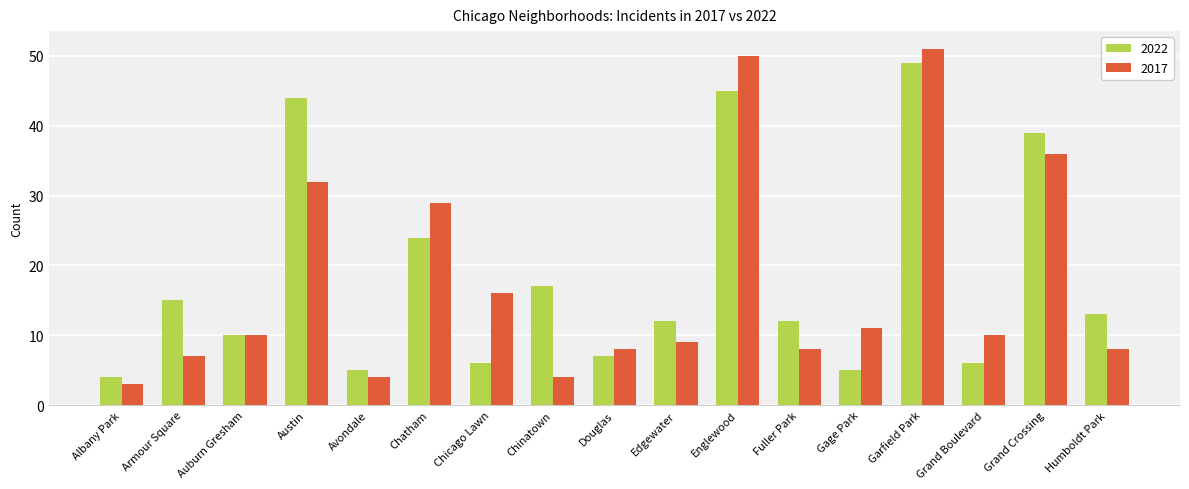

At which category does the chart reach its peak across all series?

Garfield Park